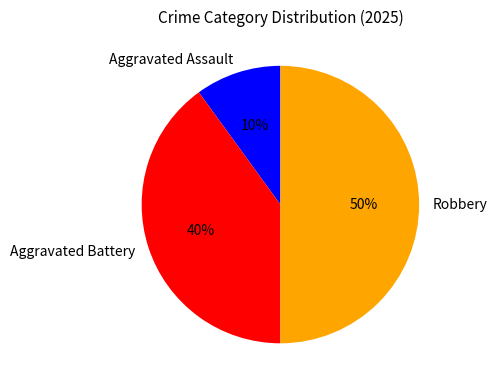

To the nearest percent, what portion does Aggravated Battery represent?

40%